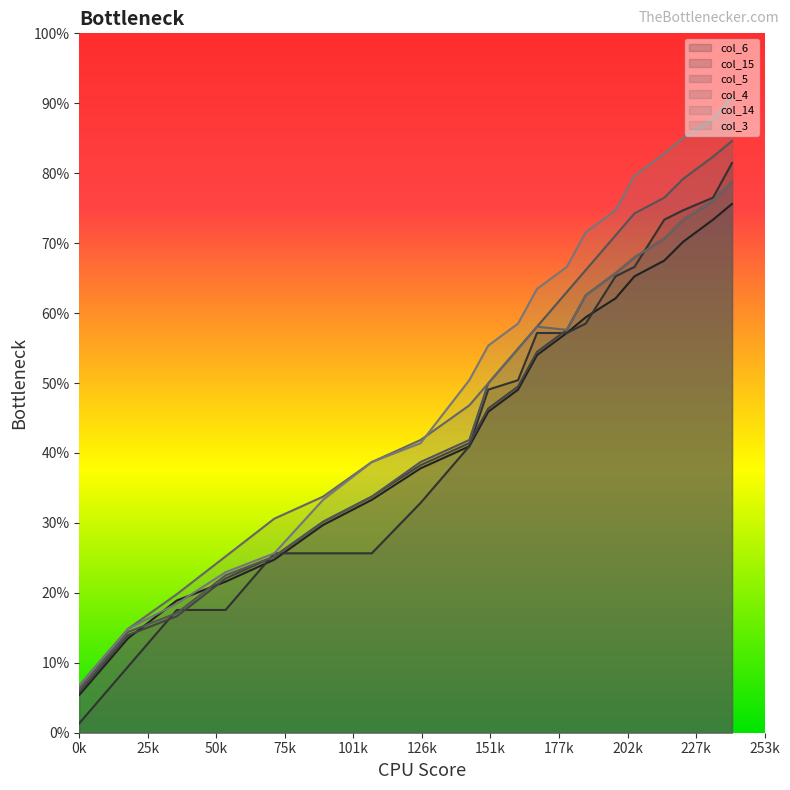

Does the chart display data point markers on the line(s)?

No